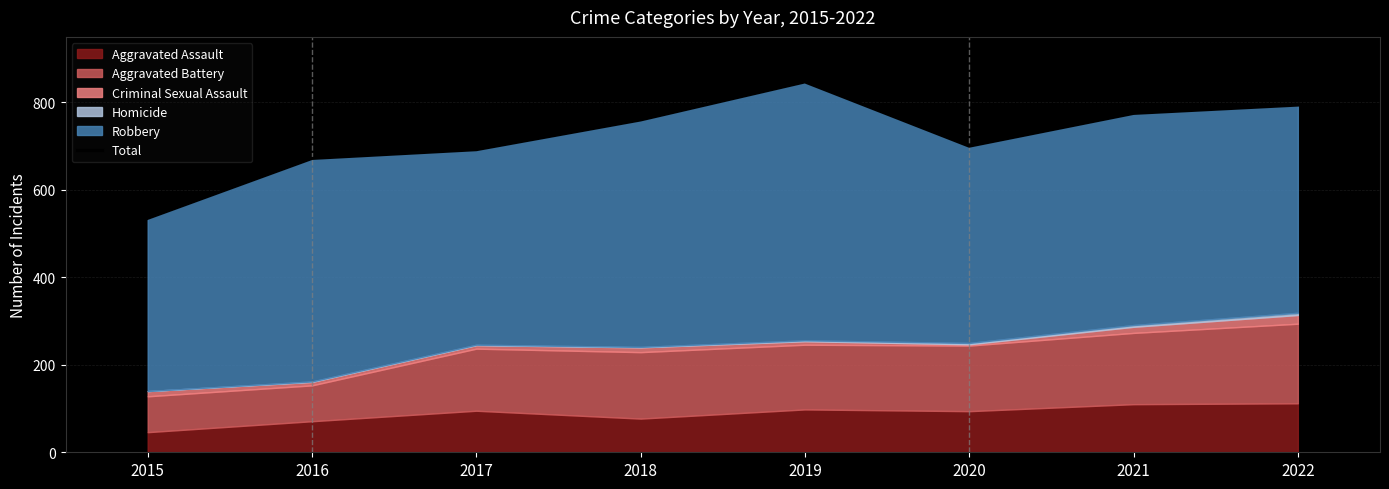

Reading left to right, extract all data points from this chart.

2015=535	2016=672	2017=692	2018=760	2019=847	2020=700	2021=775	2022=794